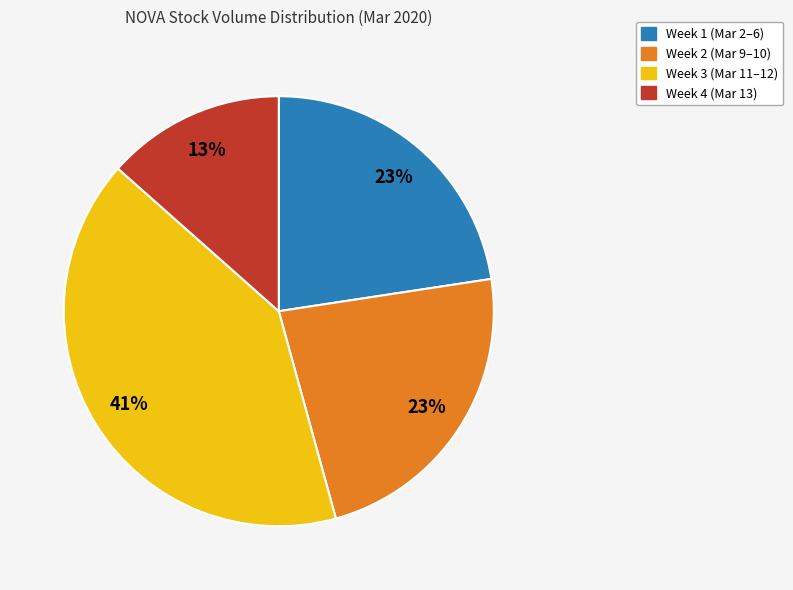

Is there any slice that represents more than half of the pie?

No